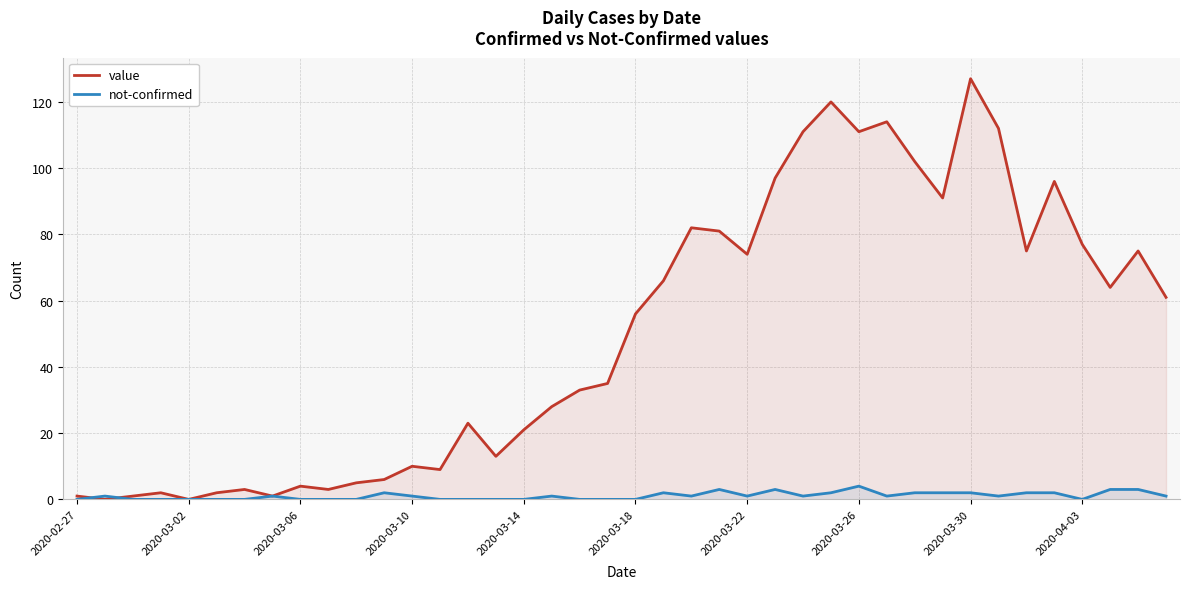

How many distinct data groups are displayed?

2